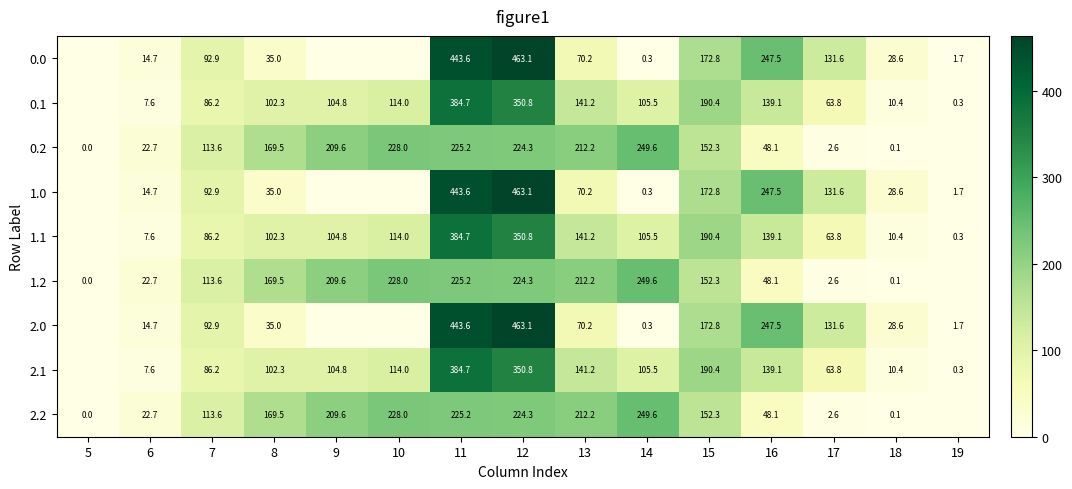

Is the value of 0.2 at 17 greater than the value of 1.1 at 6?

No